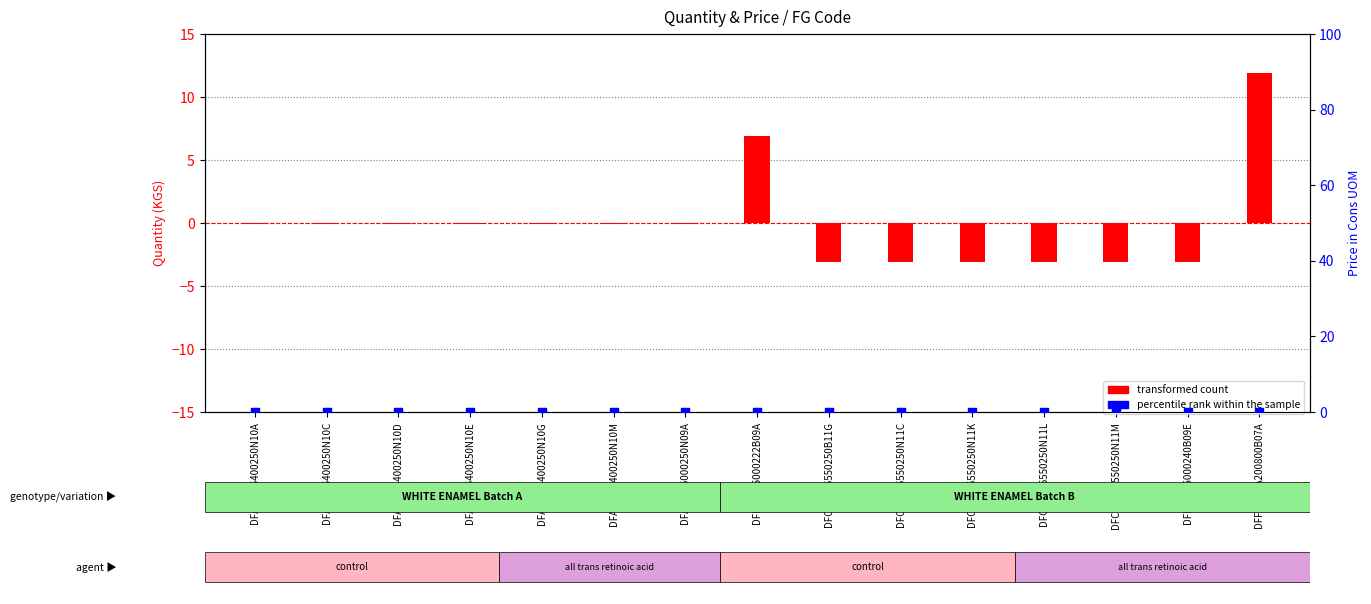

Which series has the largest total across all categories?

percentile rank within the sample